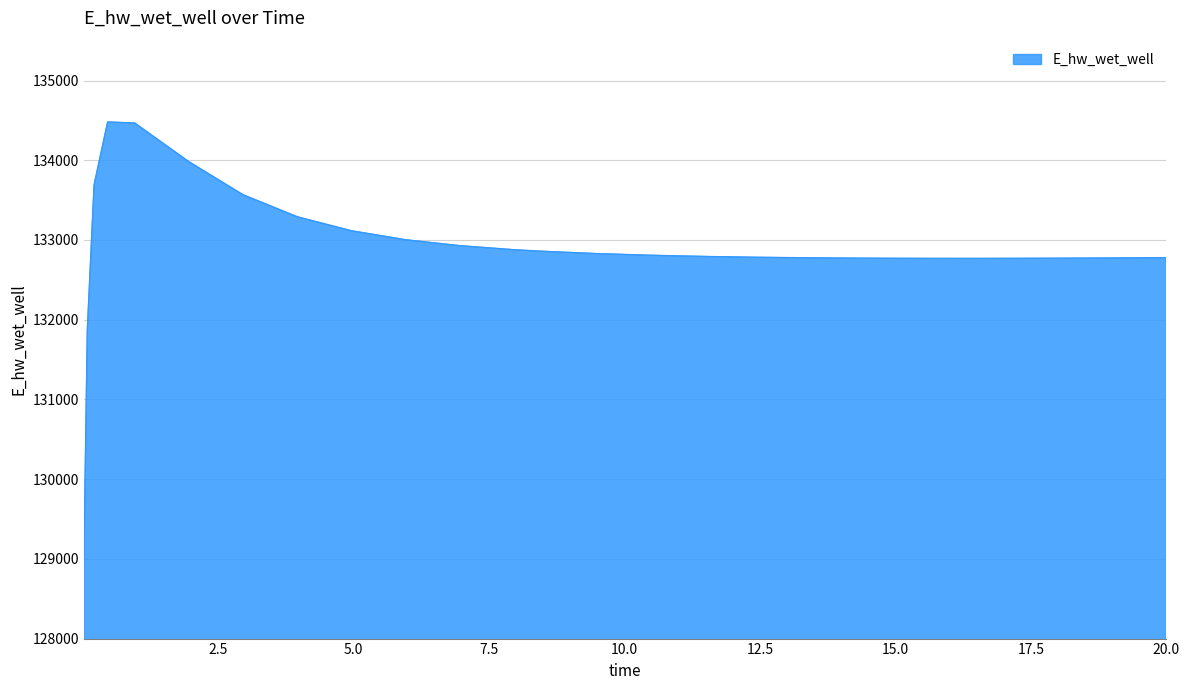

What is the maximum value shown in the chart?

134480.1